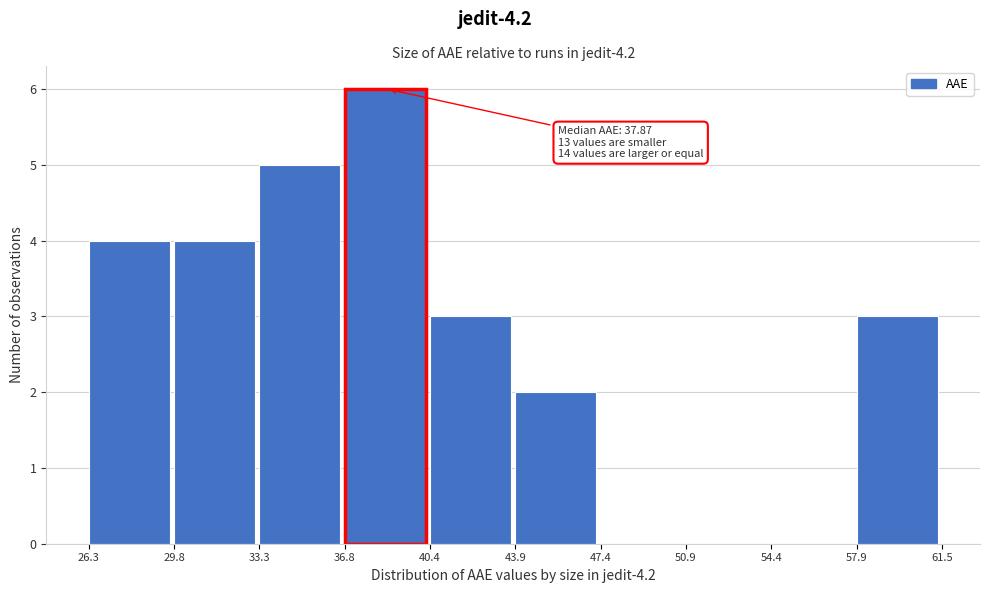

Over which range of the x-axis is the bar tallest?

36.8 to 40.4